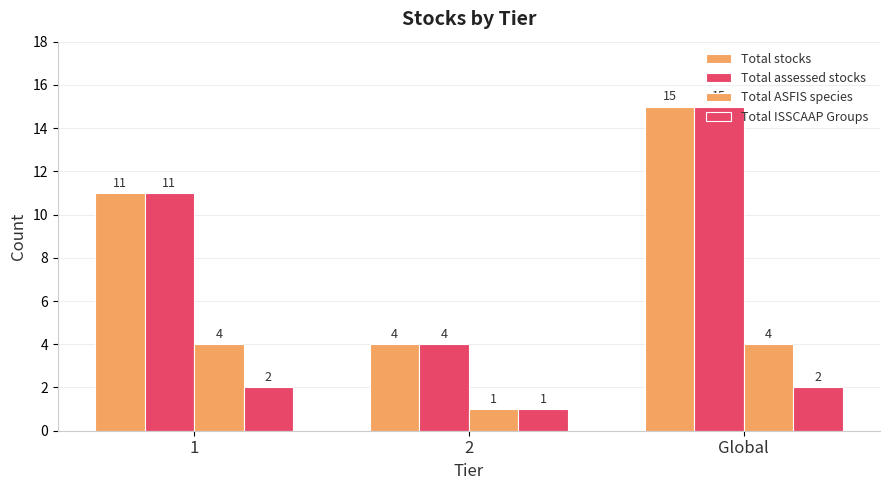

How many groups of bars are there?

3